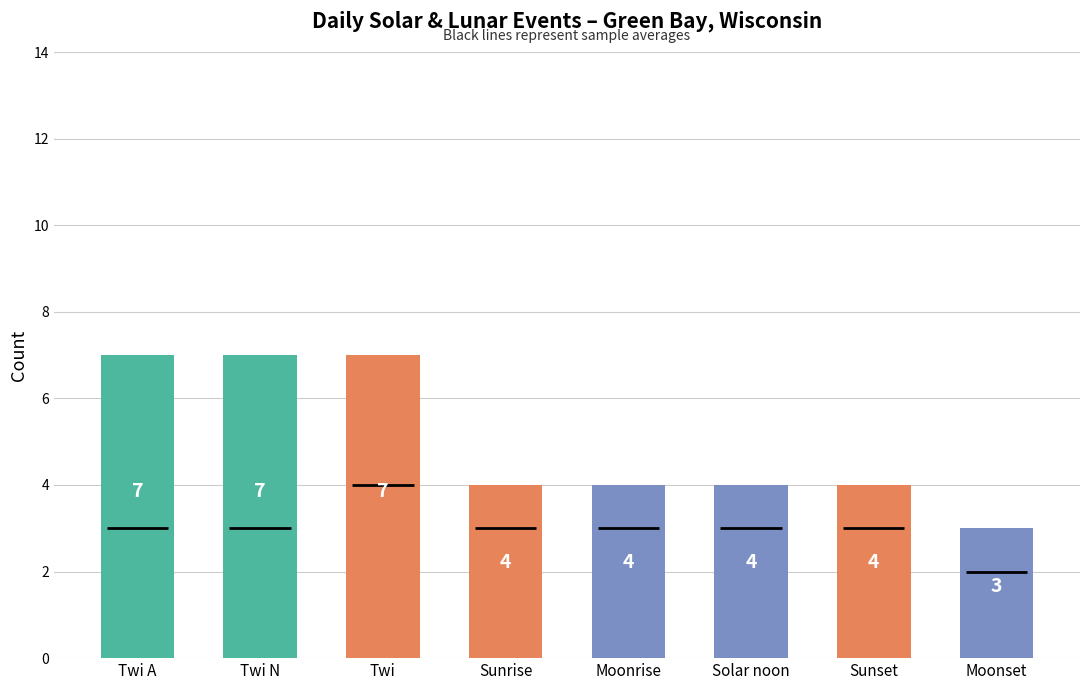

Count the number of data series in this chart.

1